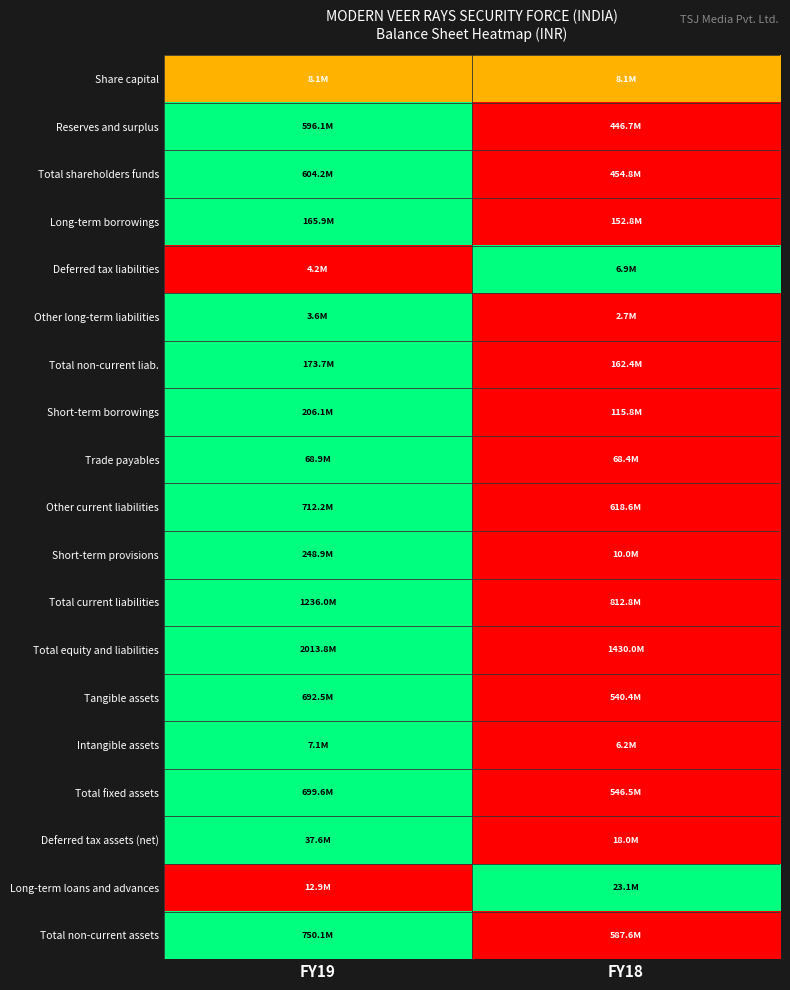

Reading right to left, transcribe all the data shown in this chart.

Share capital: FY18=0.5	FY19=0.5
Reserves and surplus: FY18=0.0	FY19=1.0
Total shareholders funds: FY18=0.0	FY19=1.0
Long-term borrowings: FY18=0.0	FY19=1.0
Deferred tax liabilities: FY18=1.0	FY19=0.0
Other long-term liabilities: FY18=0.0	FY19=1.0
Total non-current liab.: FY18=0.0	FY19=1.0
Short-term borrowings: FY18=0.0	FY19=1.0
Trade payables: FY18=0.0	FY19=1.0
Other current liabilities: FY18=0.0	FY19=1.0
Short-term provisions: FY18=0.0	FY19=1.0
Total current liabilities: FY18=0.0	FY19=1.0
Total equity and liabilities: FY18=0.0	FY19=1.0
Tangible assets: FY18=0.0	FY19=1.0
Intangible assets: FY18=0.0	FY19=1.0
Total fixed assets: FY18=0.0	FY19=1.0
Deferred tax assets (net): FY18=0.0	FY19=1.0
Long-term loans and advances: FY18=1.0	FY19=0.0
Total non-current assets: FY18=0.0	FY19=1.0